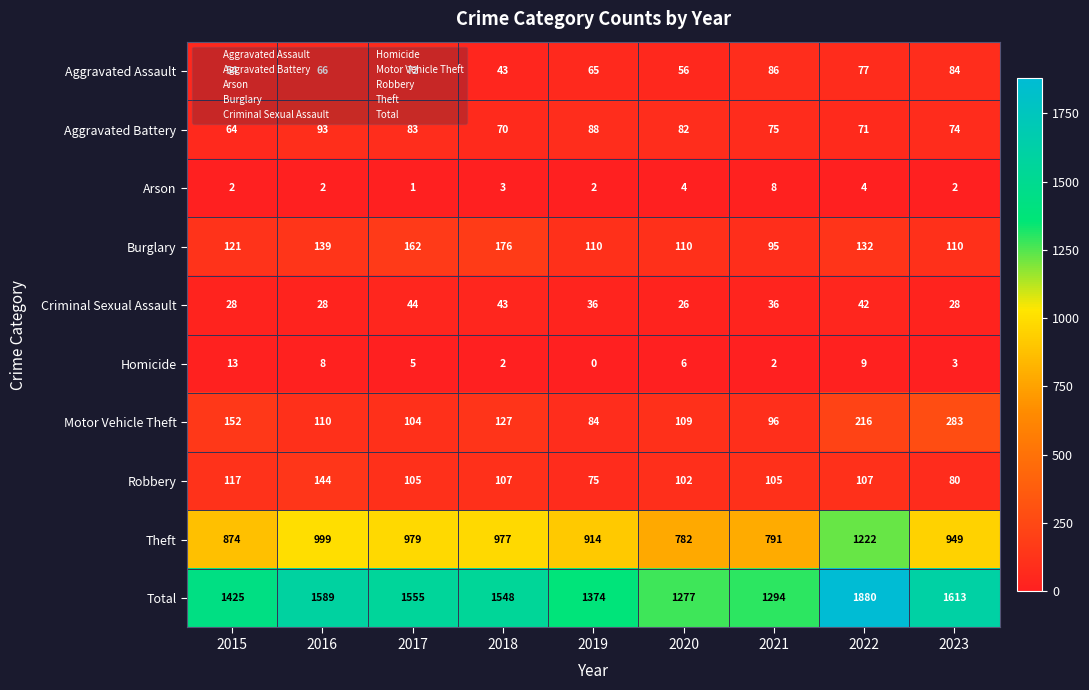

Is it true that Burglary equals 175 at 2015?

False